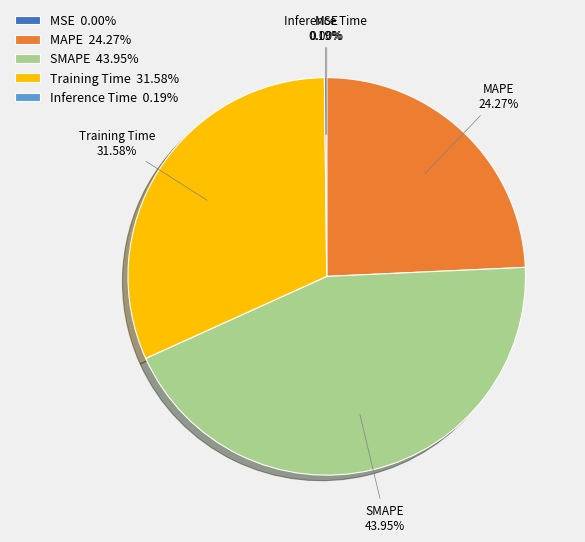

Which slice is the largest?

SMAPE